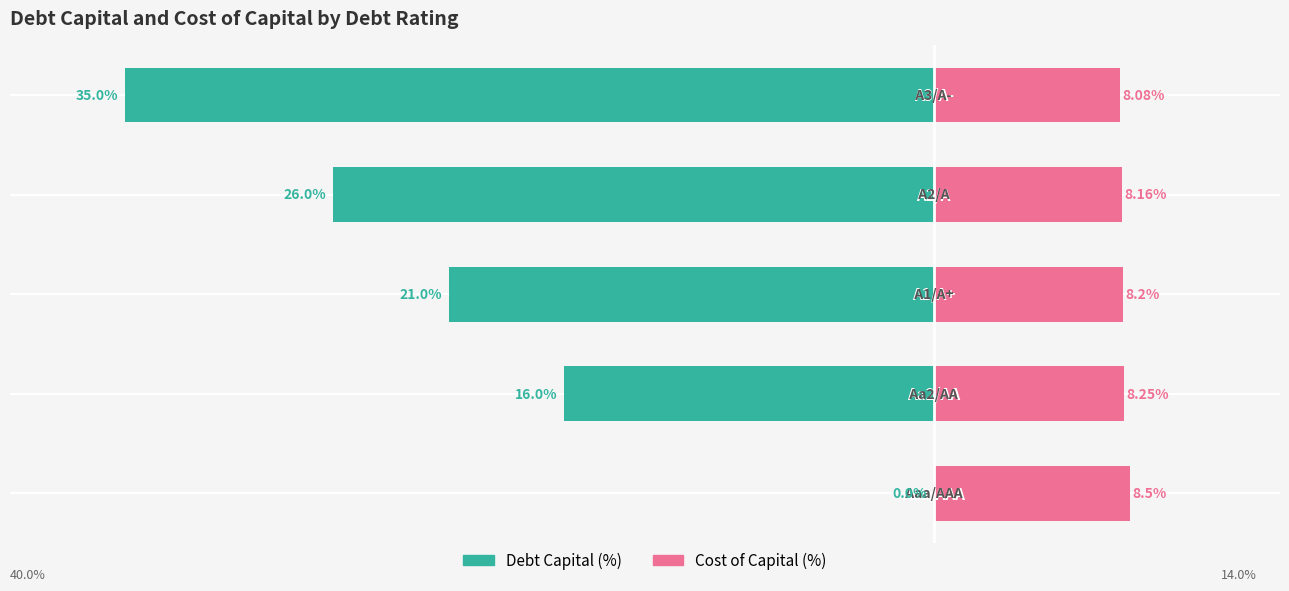

Which series changed the most between −30 and −20?

Debt Capital (%)